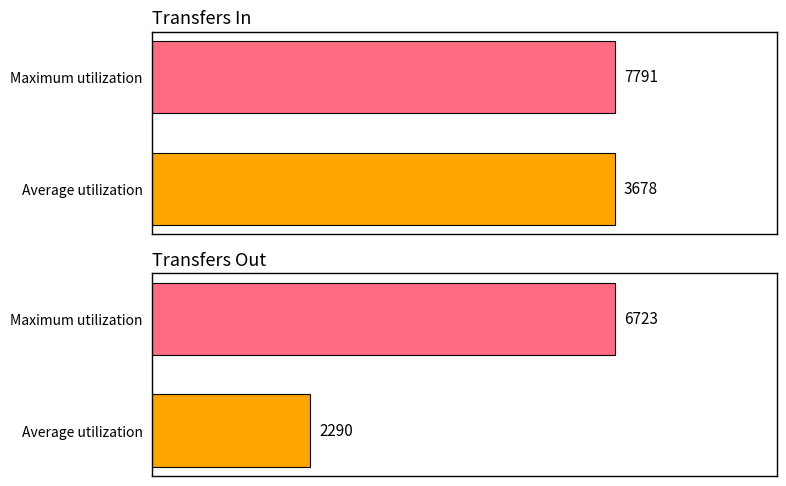

Does the chart contain stacked bars?

No